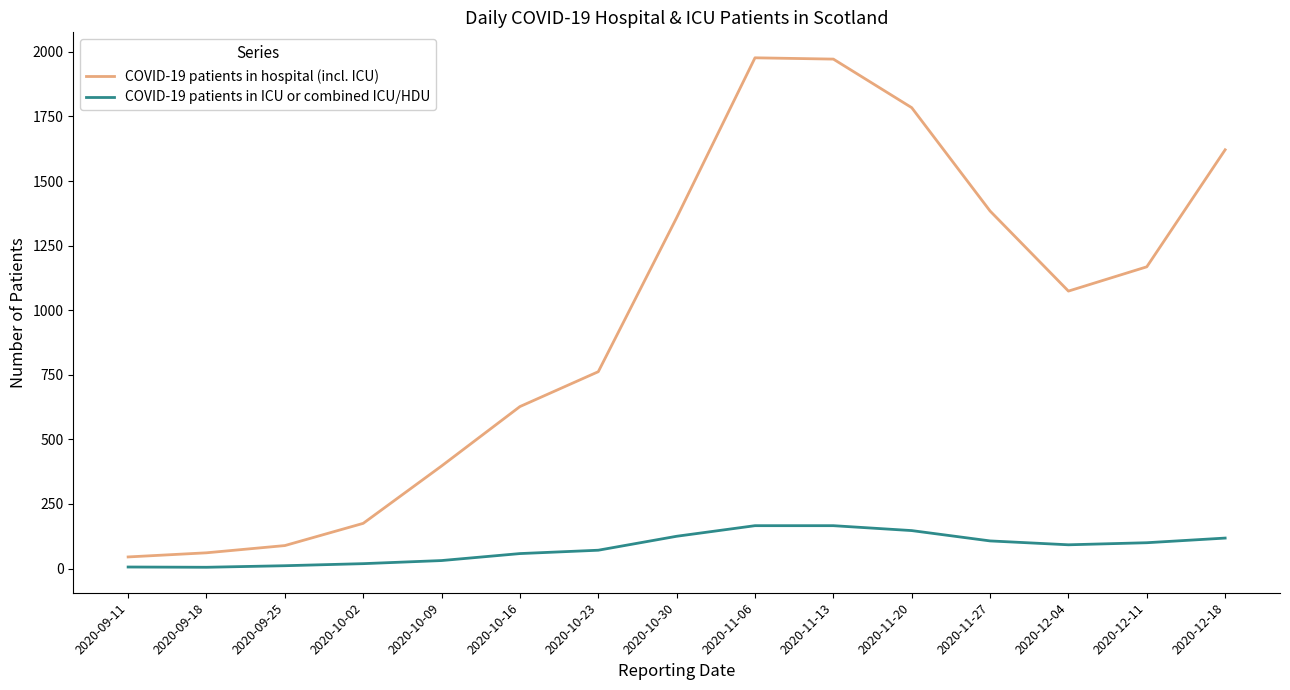

The value of COVID-19 patients in hospital (incl. ICU) at 2020-12-04 is 397. True or false?

False